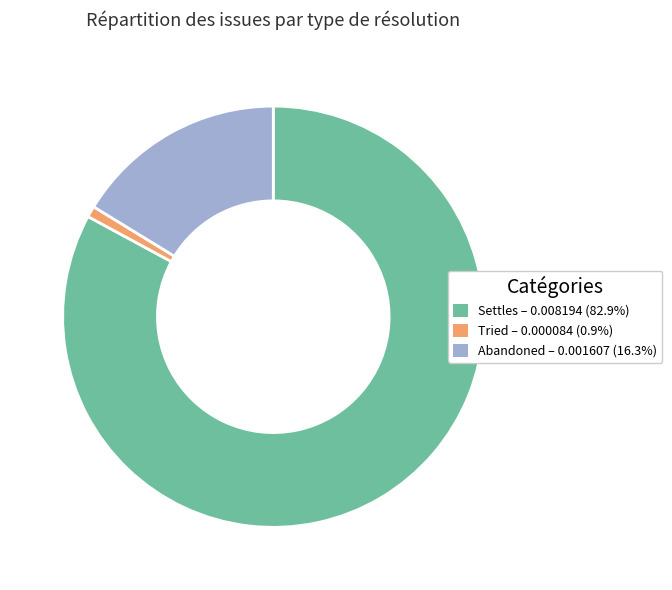

Rank the categories by value from highest to lowest.

Settles, Abandoned, Tried